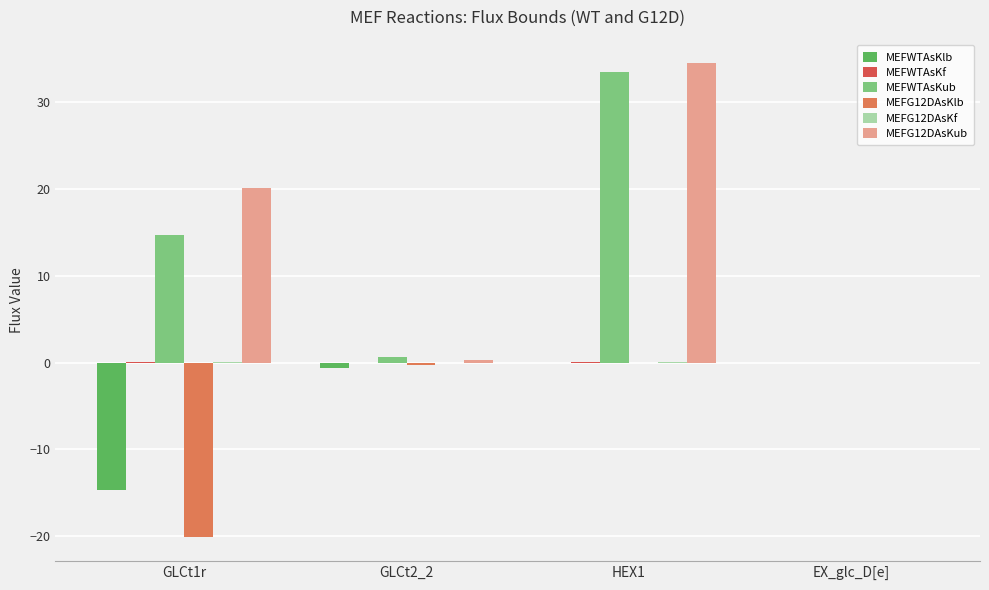

Between GLCt1r and HEX1, which series saw the biggest shift?

MEFG12DAsKlb